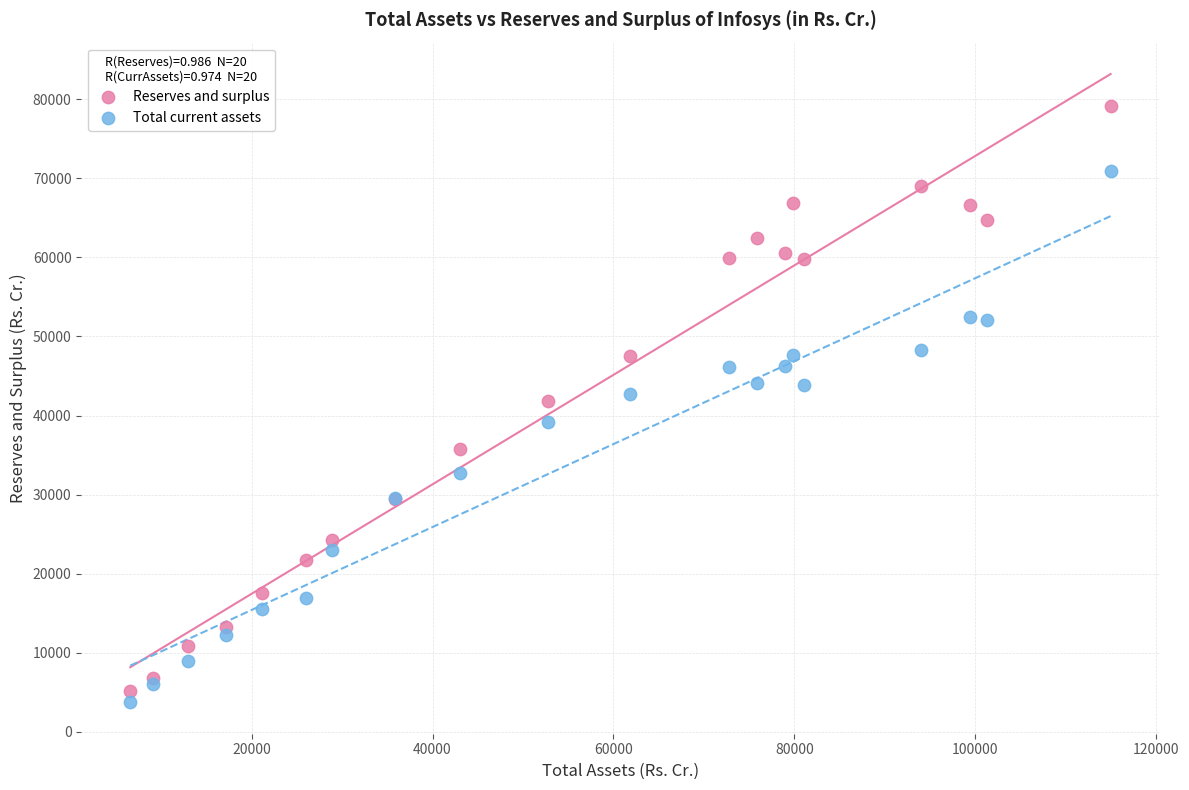

Which series contains the lowest Y value?

Total current assets